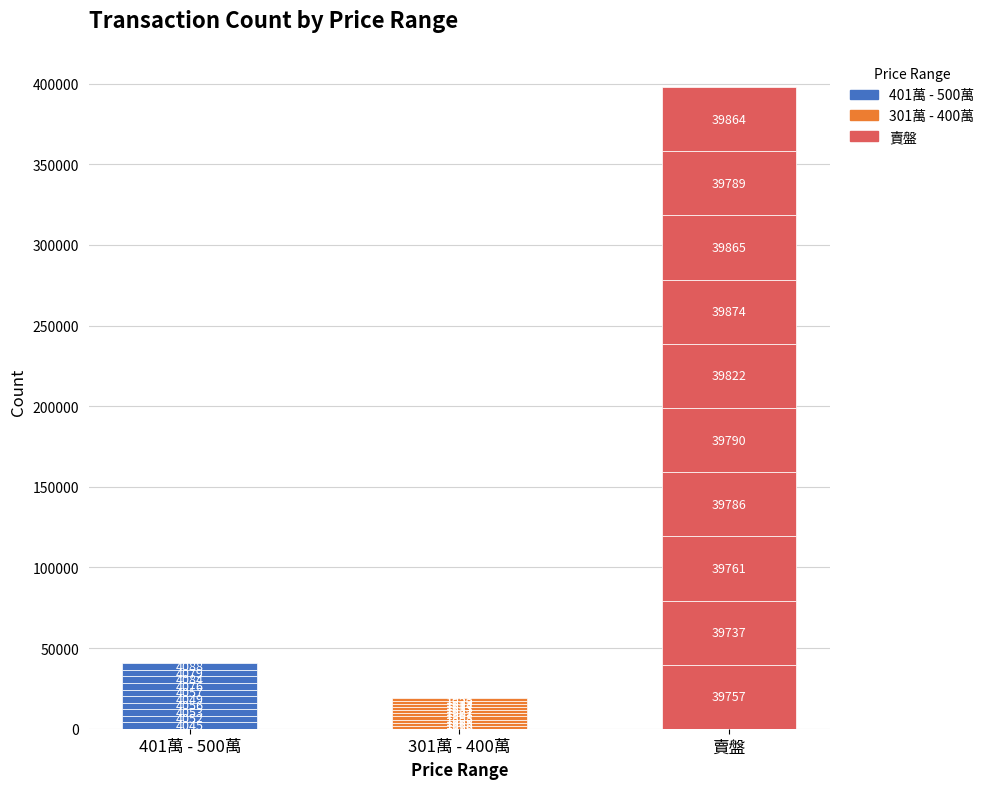

Between 2023-08-15 and 2023-08-20, which series saw the biggest shift?

賣盤